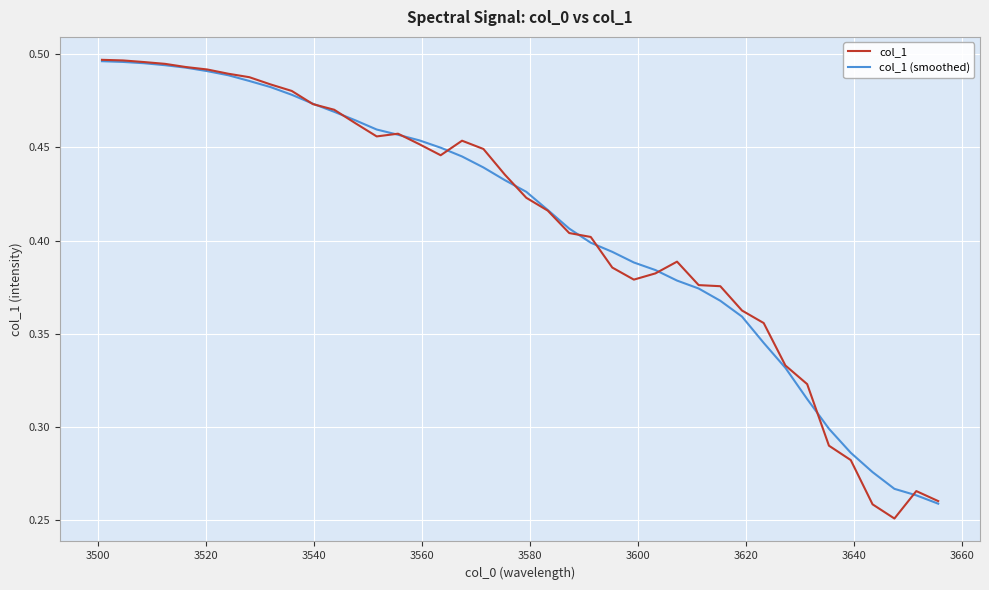

Which series has the largest total across all categories?

col_1